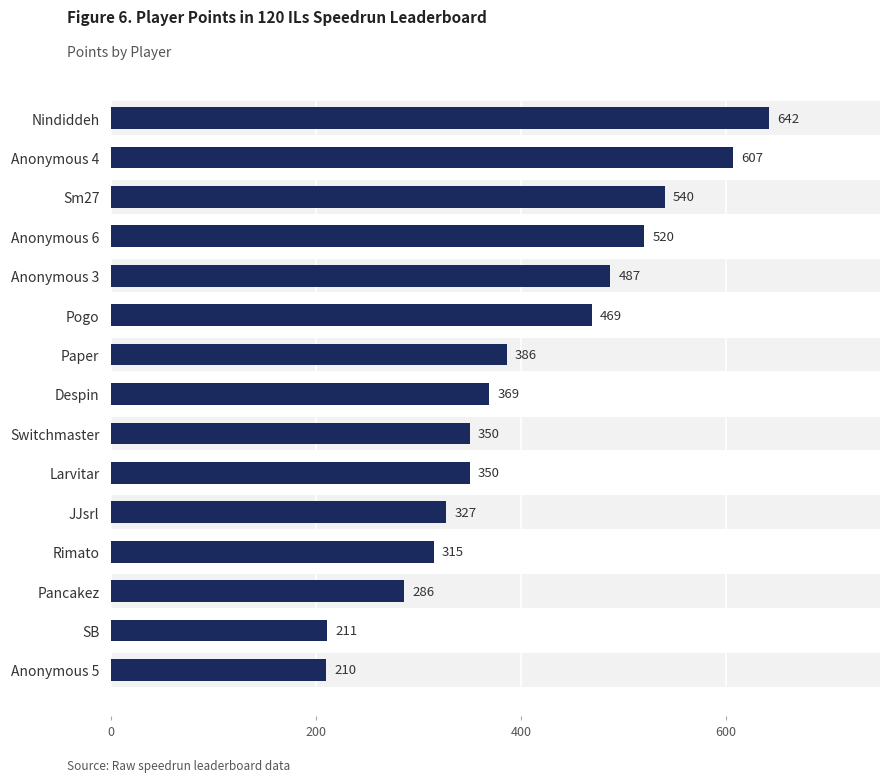

What position from the left is Switchmaster?

7